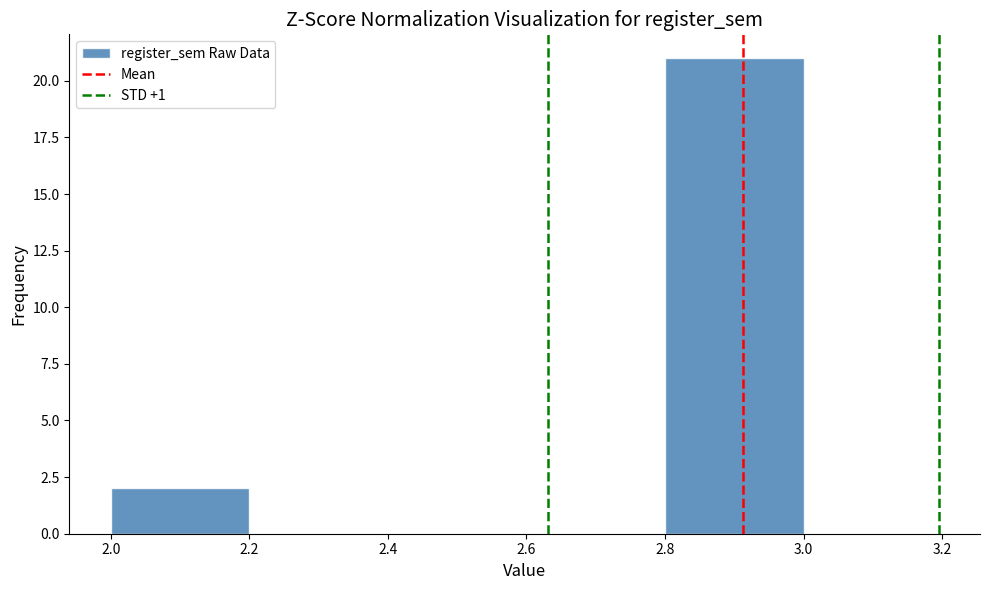

How tall is the bar that spans 2.0 to 2.2 on the x-axis? The values are not printed on the chart, so give them approximately, as read against the axis.

2